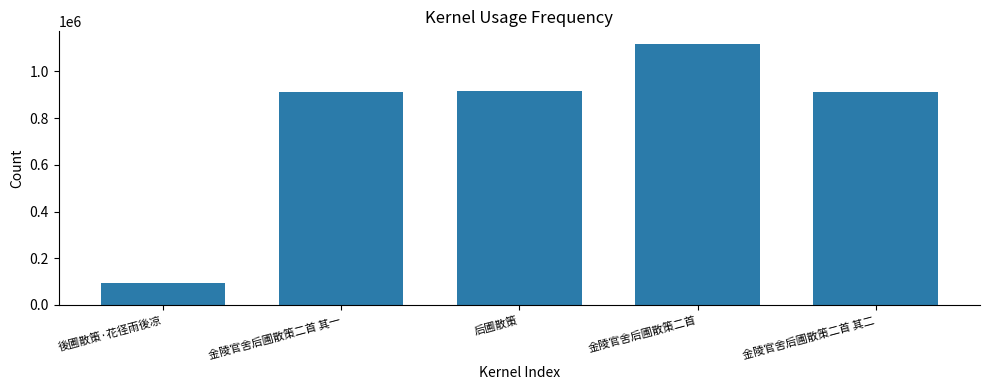

What is the value of the 1st bar from the left?

92921